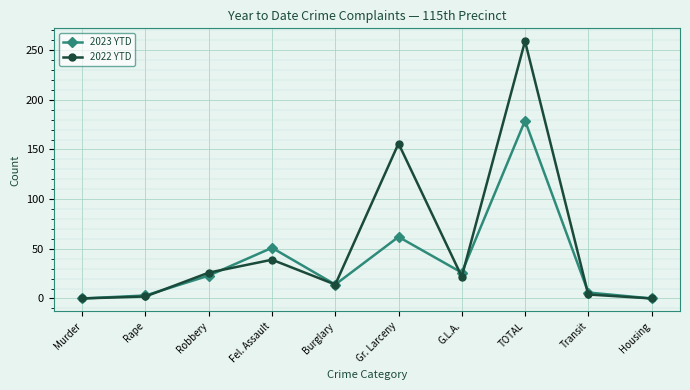

List the series in order of their overall mean, lowest first.

2023 YTD, 2022 YTD